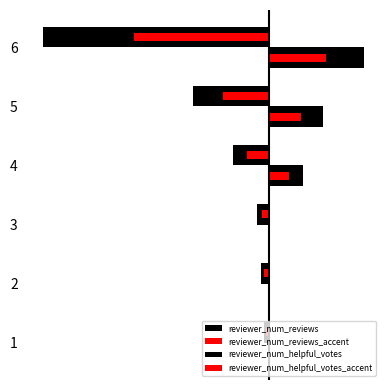

Which has a higher value, 4 or 5?

4